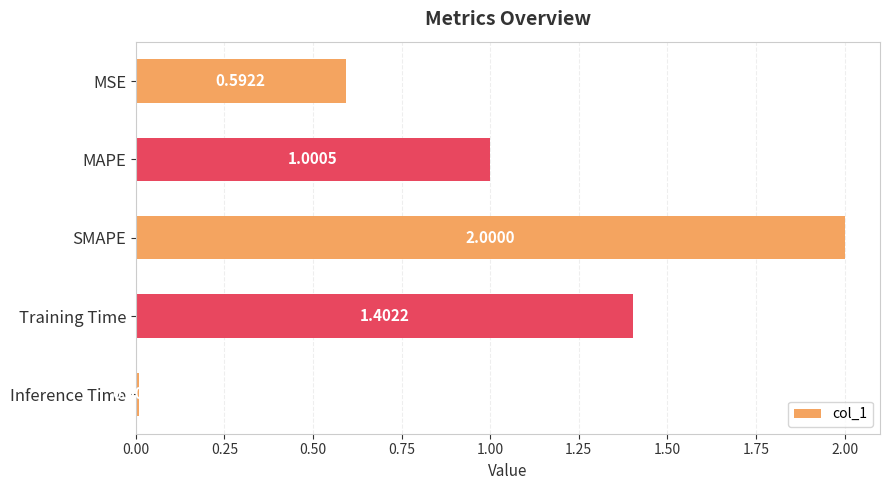

List the labels in order of value, largest first.

SMAPE, Training Time, MAPE, MSE, Inference Time